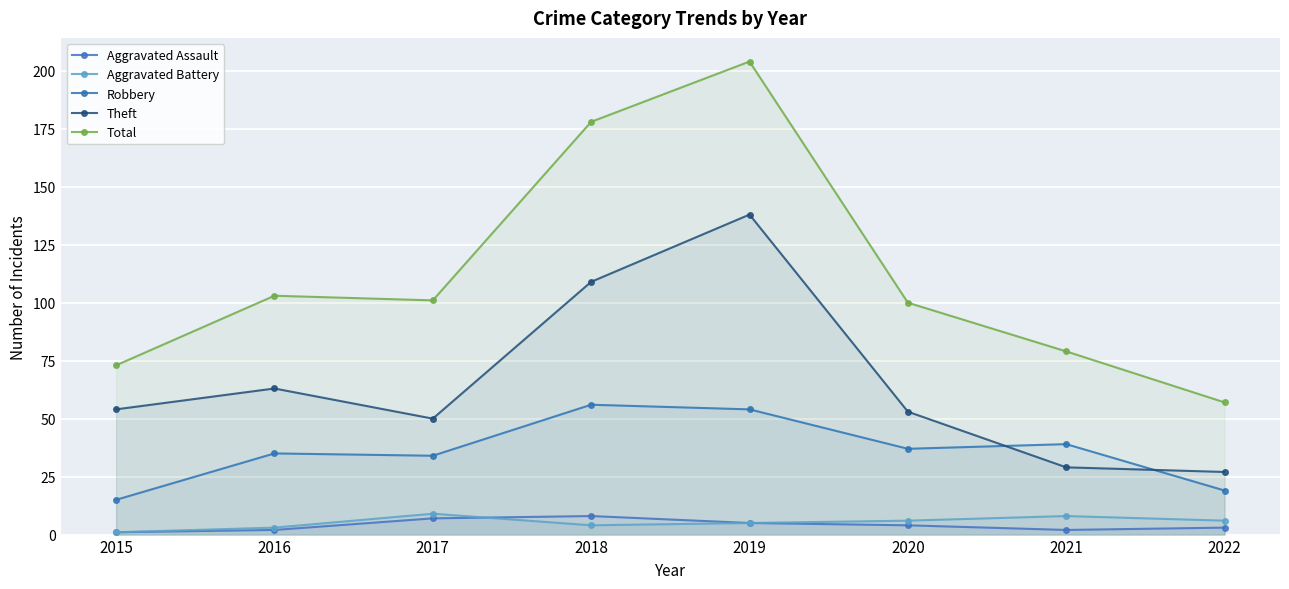

Which has a higher value, 2016 or 2017?

2017